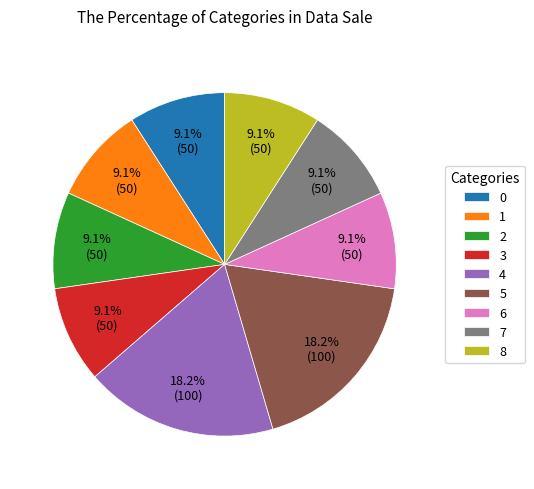

How many slices are in this pie chart?

9